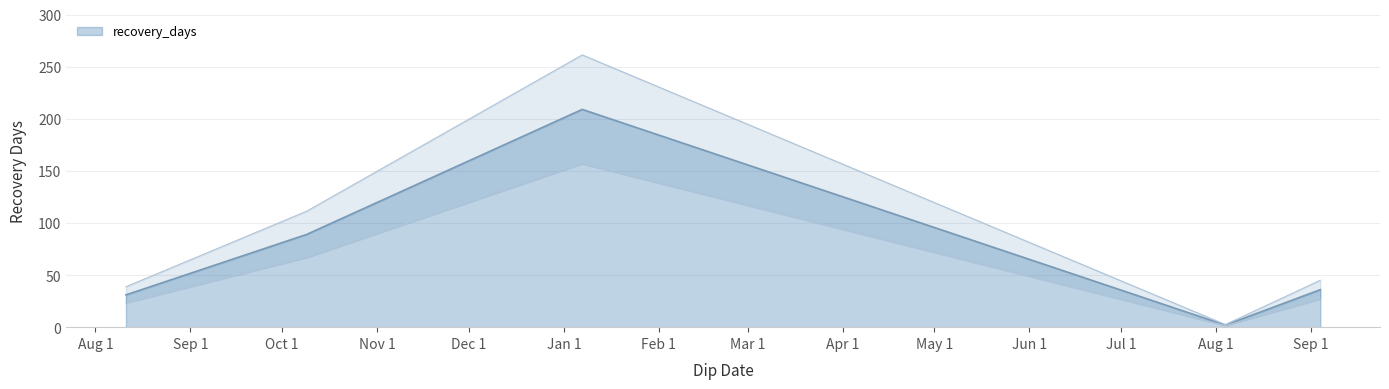

List the labels in order of value, largest first.

2024-01-07, 2023-10-09, 2024-09-04, 2023-08-11, 2024-08-04